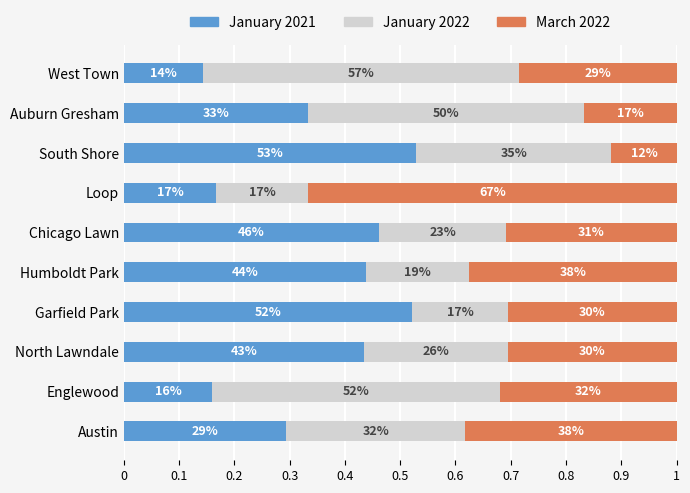

What are all the series names shown in the legend?

January 2021, January 2022, March 2022